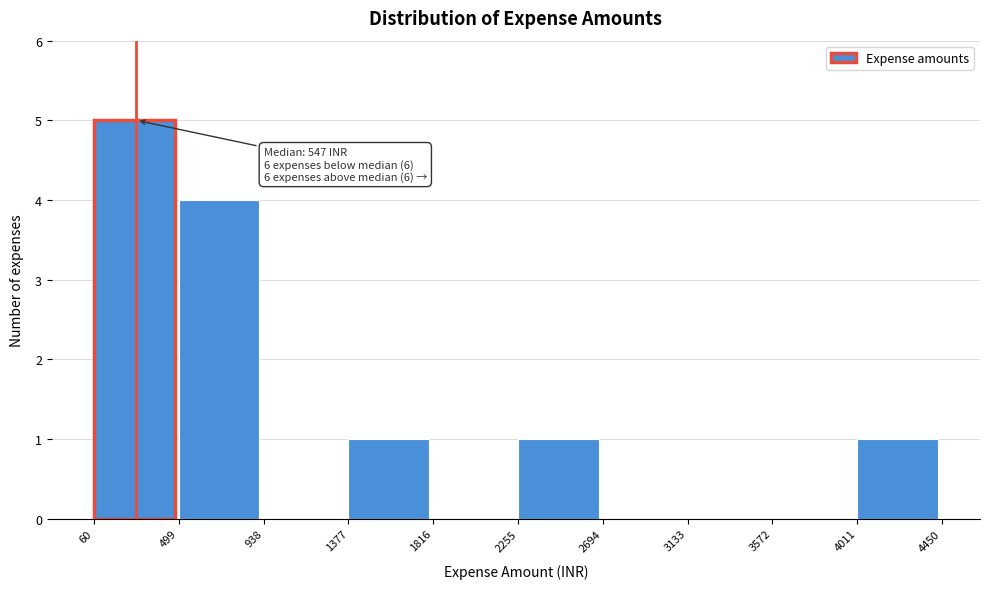

Which range on the x-axis has the tallest bar?

60 to 499